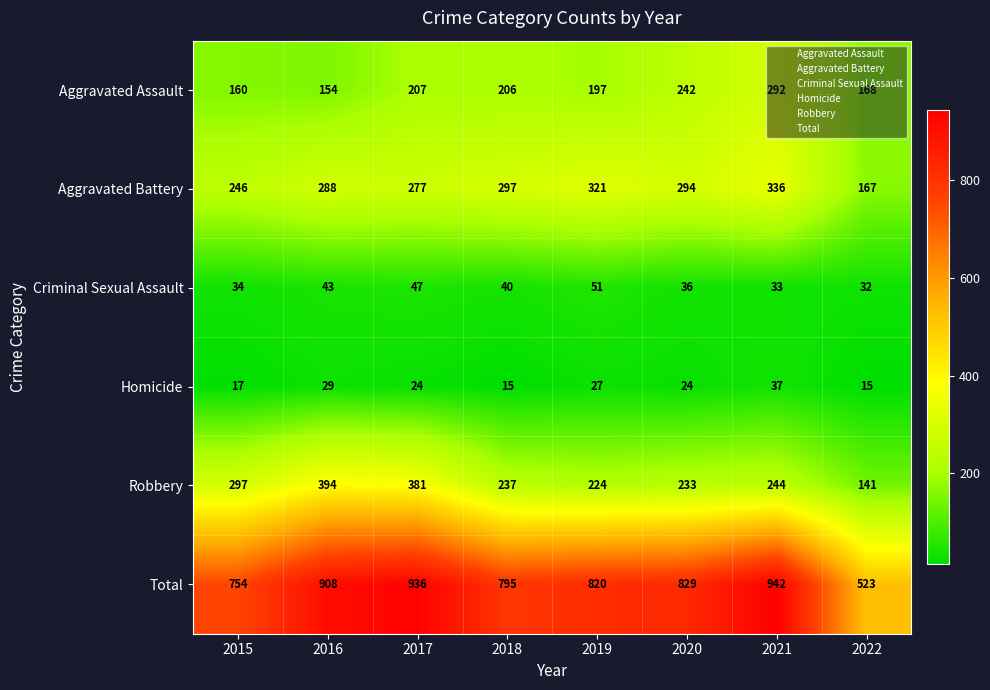

Is it true that Criminal Sexual Assault equals 45 at 2021?

False